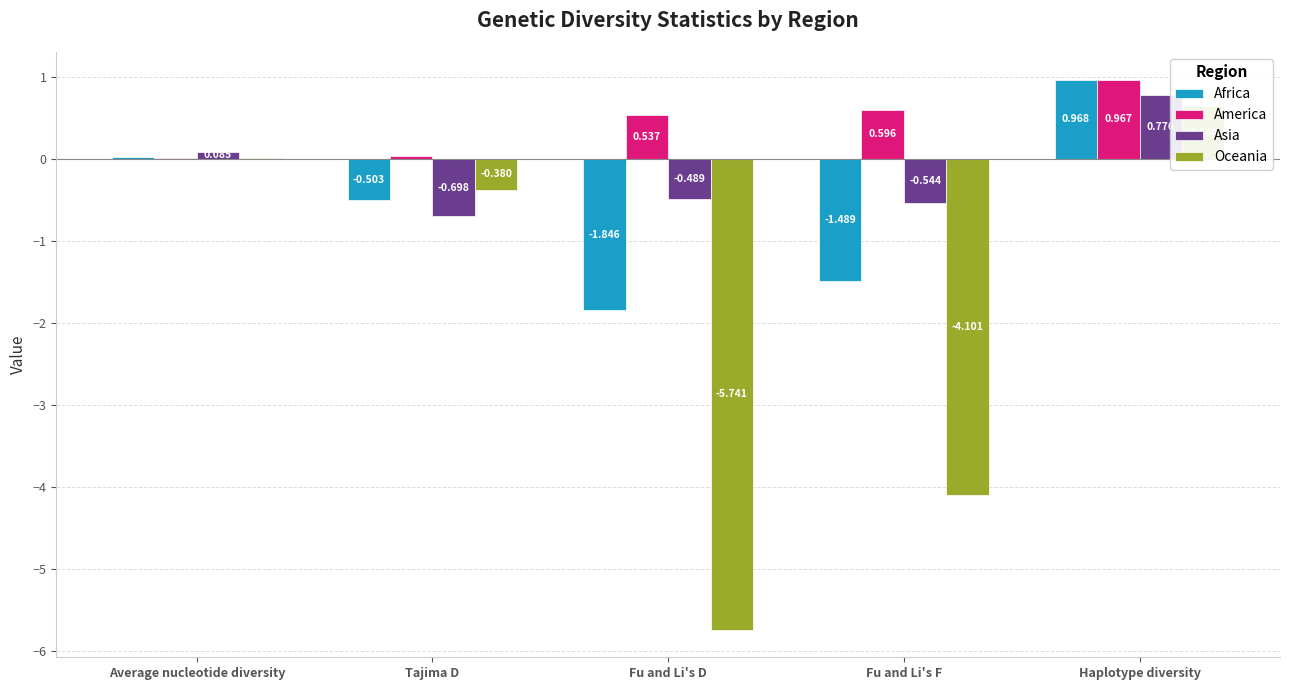

What is the label of the 3rd bar from the left?

Fu and Li's D